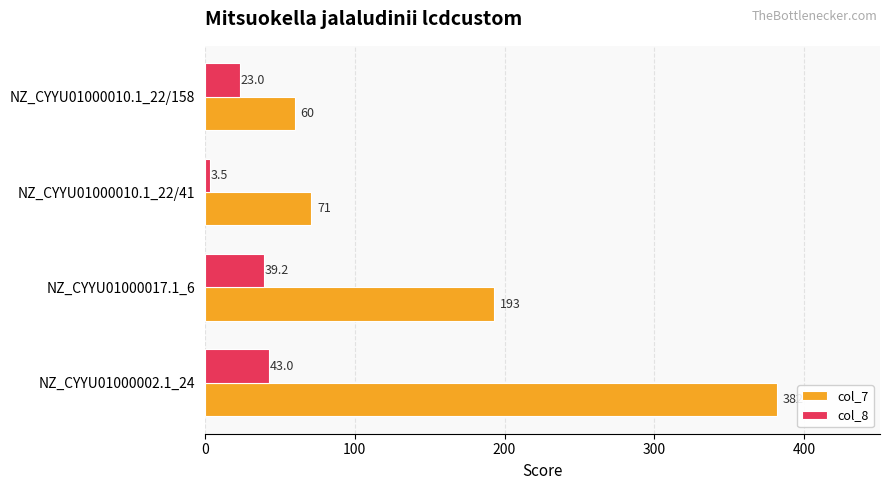

What is the average value of the col_7 series?

176.5